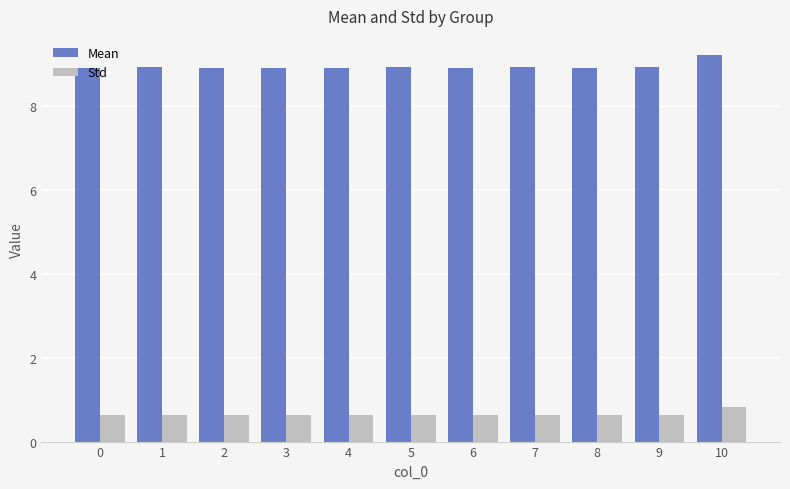

At which label does Mean reach its peak?

10